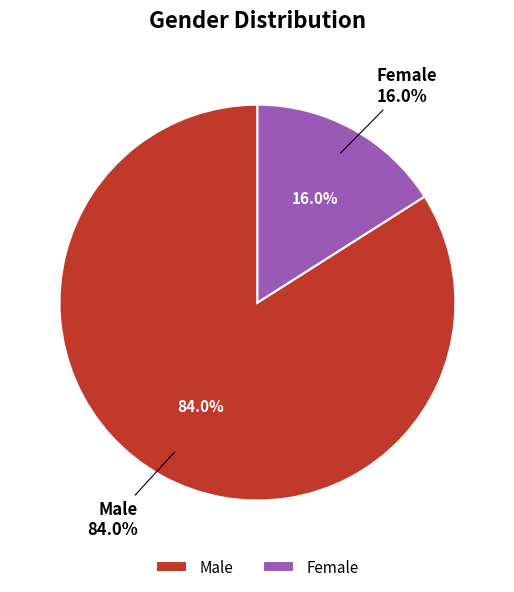

Count the number of slices in the pie.

2